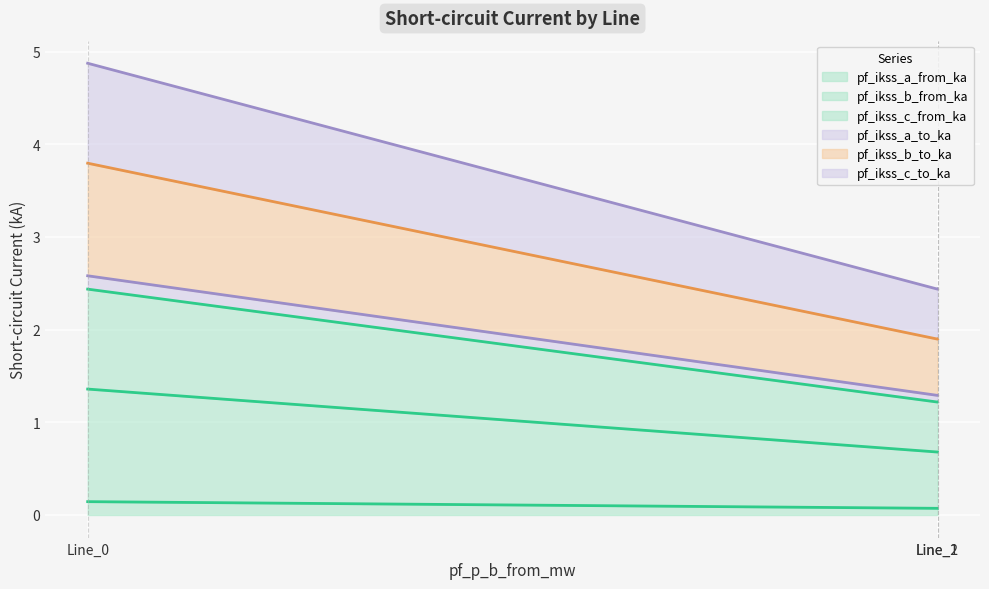

At Line_2, list the series in order from largest to smallest.

pf_ikss_b_to_ka, pf_ikss_c_from_ka, pf_ikss_c_to_ka, pf_ikss_a_to_ka, pf_ikss_b_from_ka, pf_ikss_a_from_ka